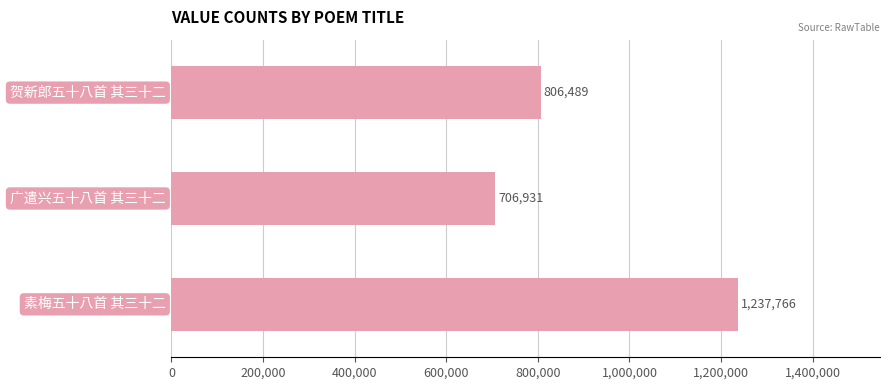

How many values are between 706931 and 1237766?

3